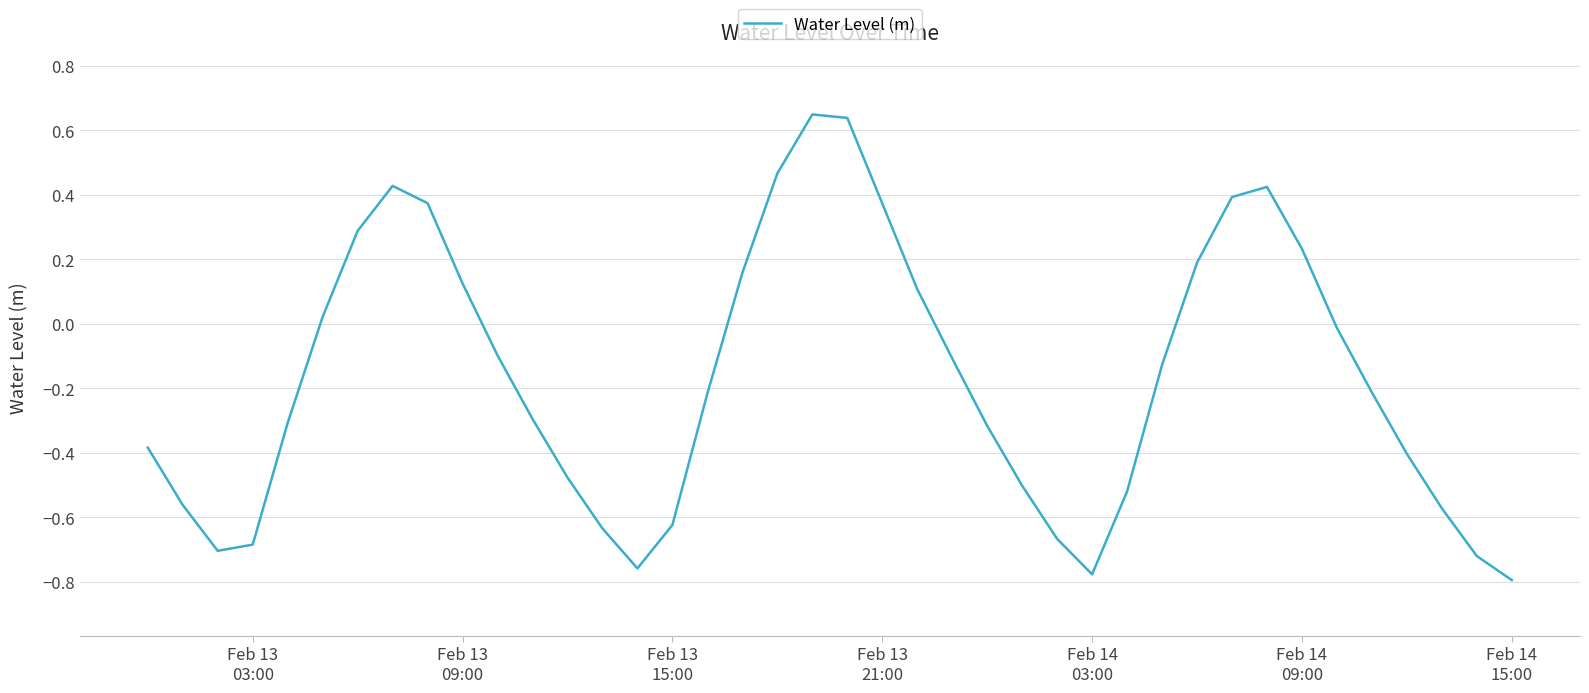

What is the difference between the maximum and minimum values?

1.4